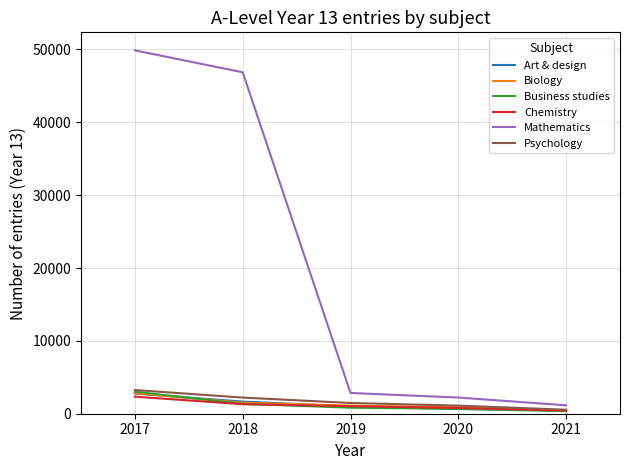

Which series has the largest range (max minus min)?

Mathematics